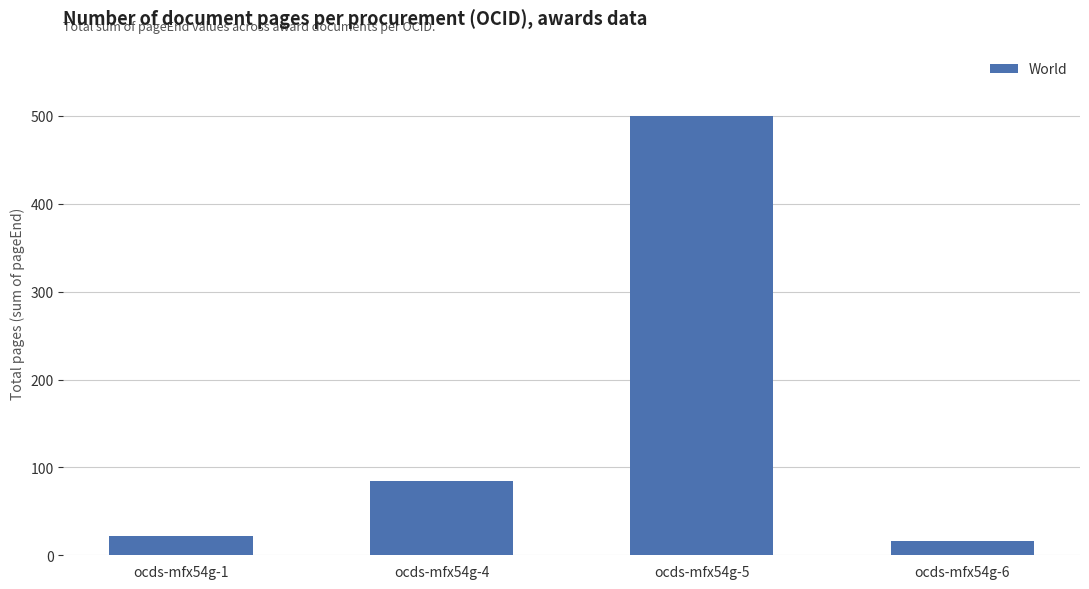

Between ocds-mfx54g-6 and ocds-mfx54g-5, which is larger?

ocds-mfx54g-5